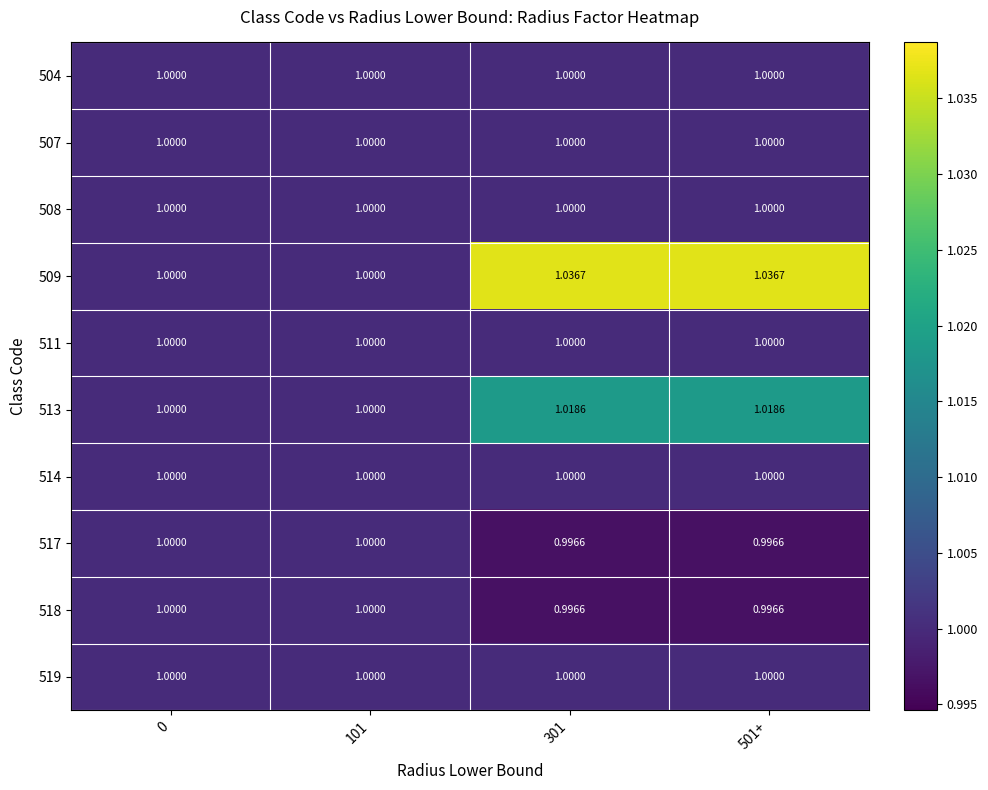

Which series has the widest spread of values?

509